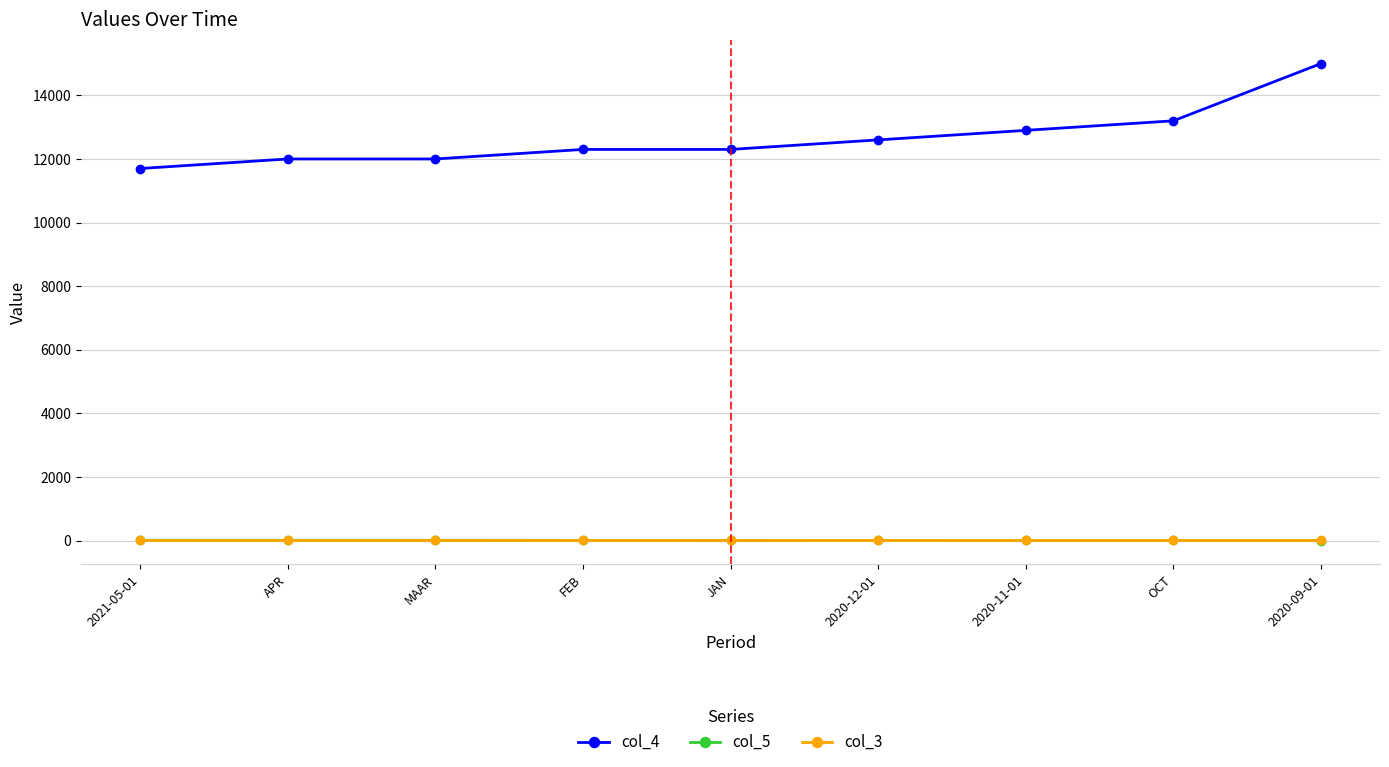

What is the sum of all col_5 values?

45